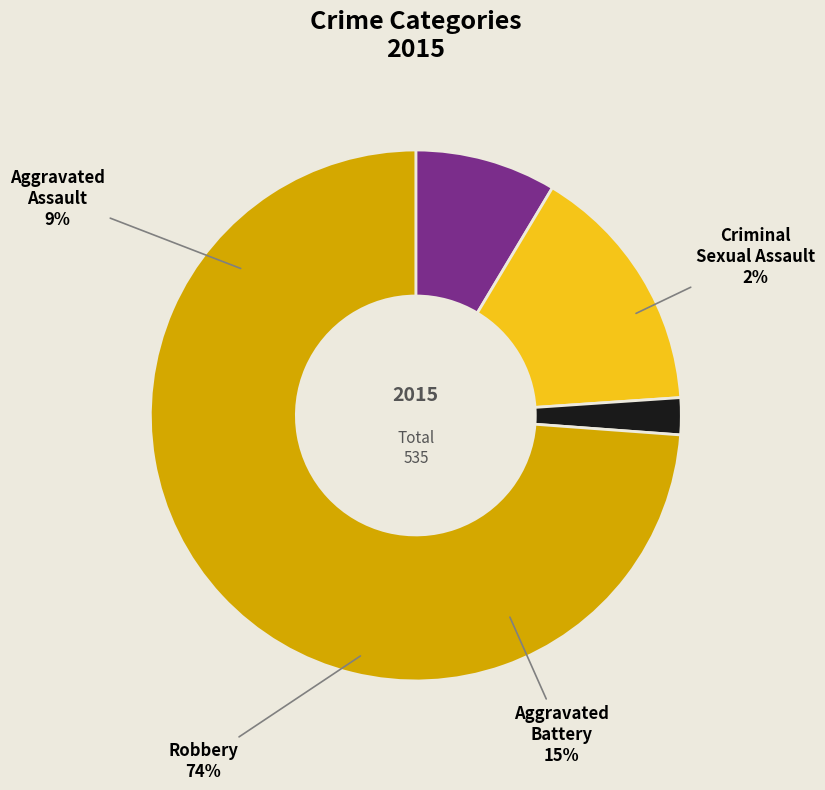

To the nearest percent, what is the average slice percentage?

25%